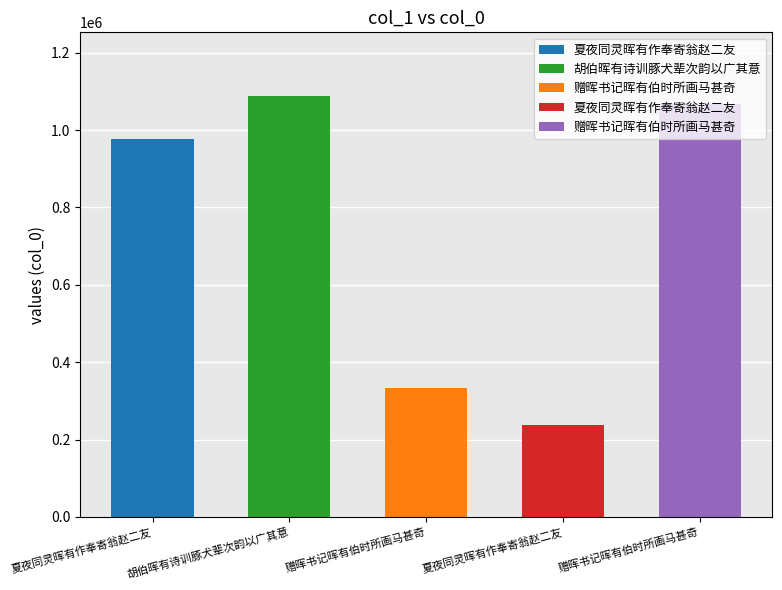

How many data points are less than 977254?

2